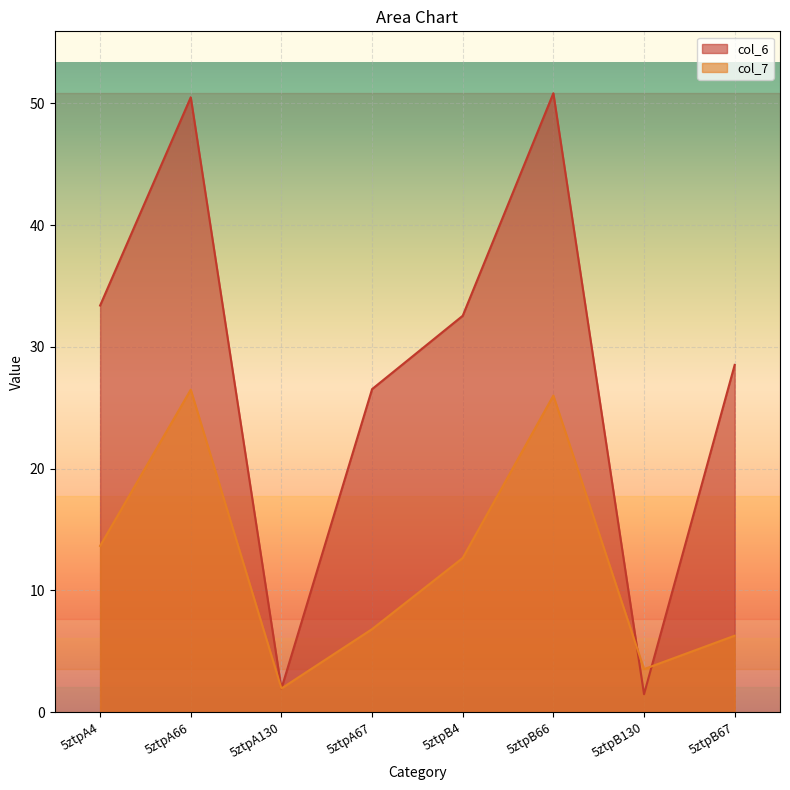

What is the total value across all series at 5ztpB4?

45.2